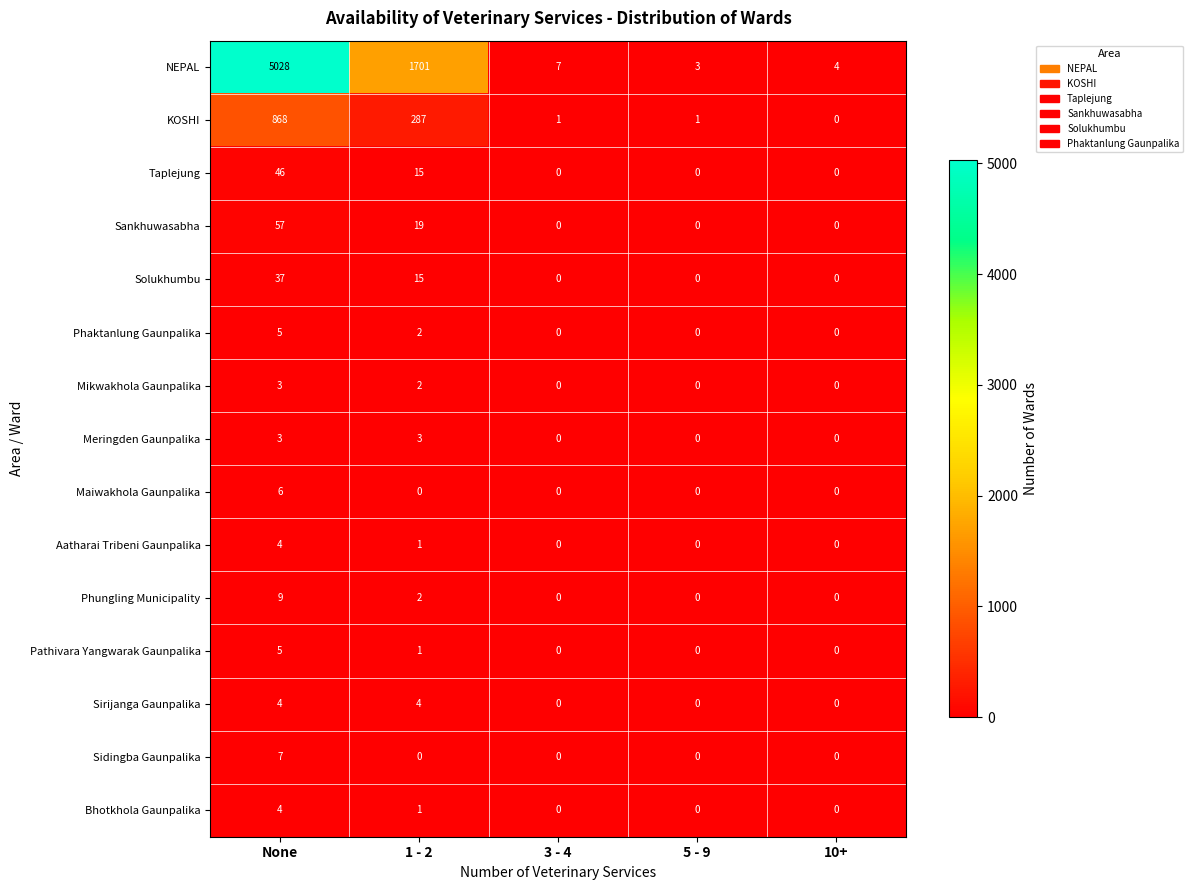

Count the number of data series in this chart.

15